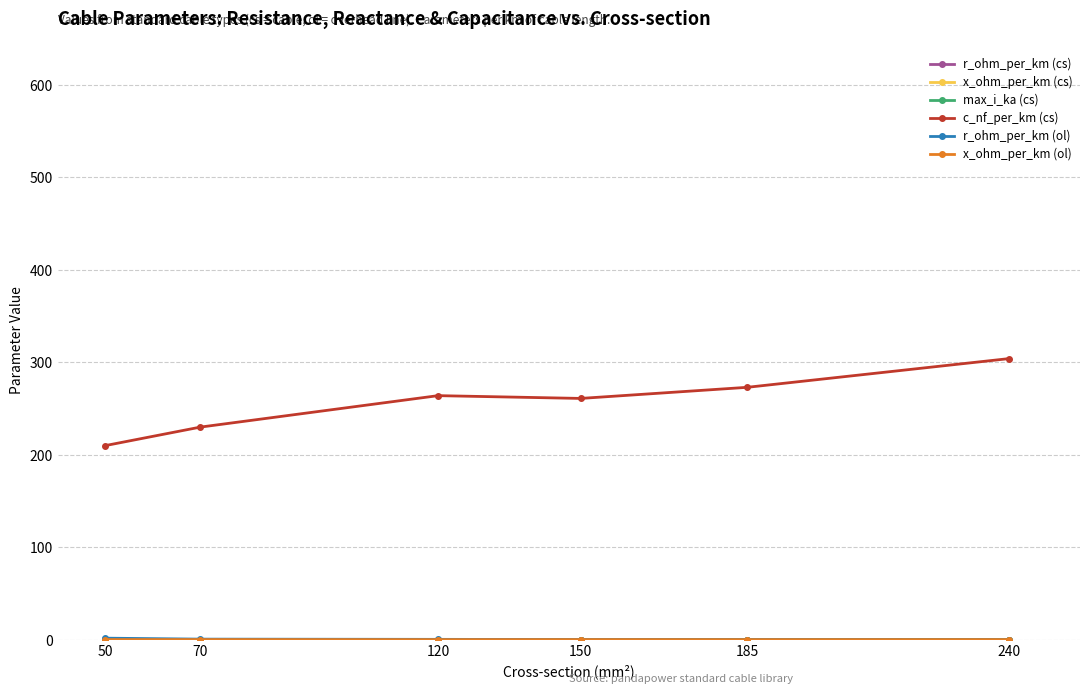

What is the value of the c_nf_per_km (cs) point at the 3rd from the left?

264.0